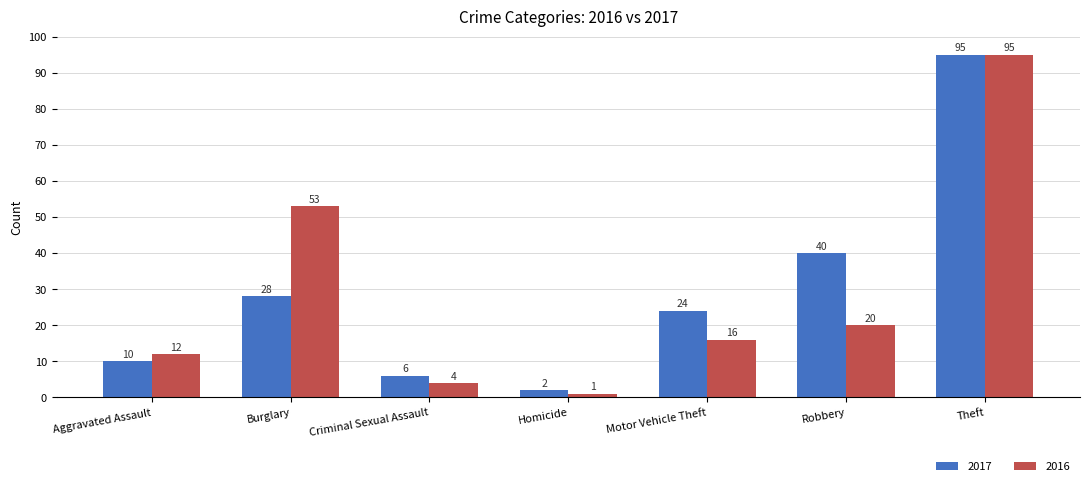

Read the 2017 value at Burglary.

28